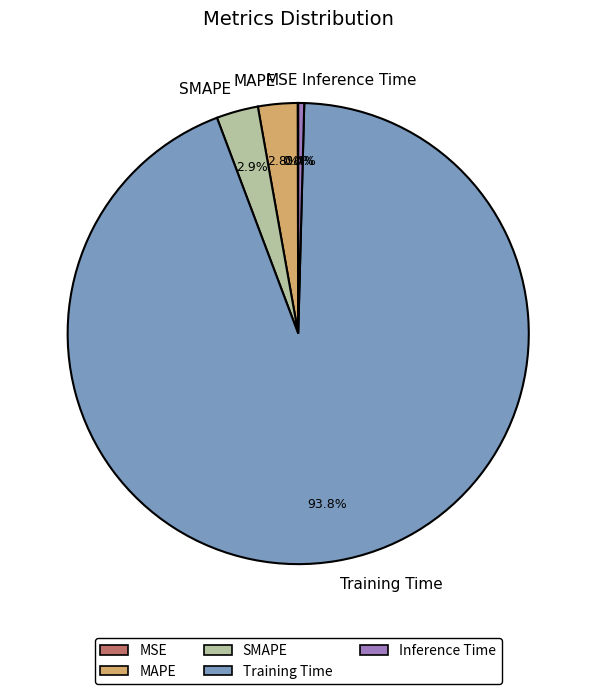

Which has a higher value, SMAPE or Inference Time?

SMAPE